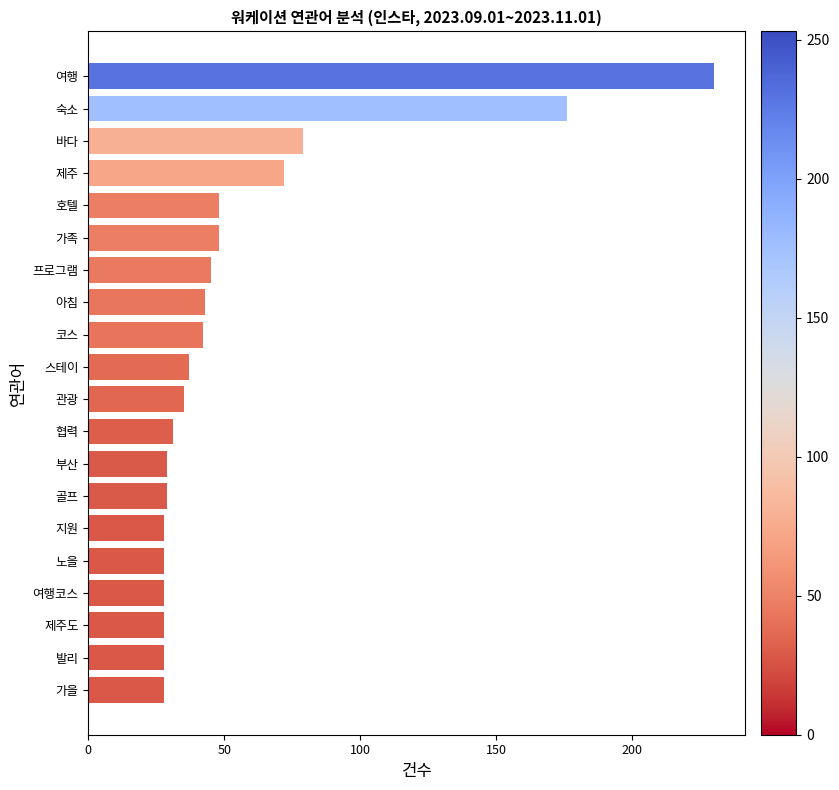

What is the minimum value shown in the chart?

28